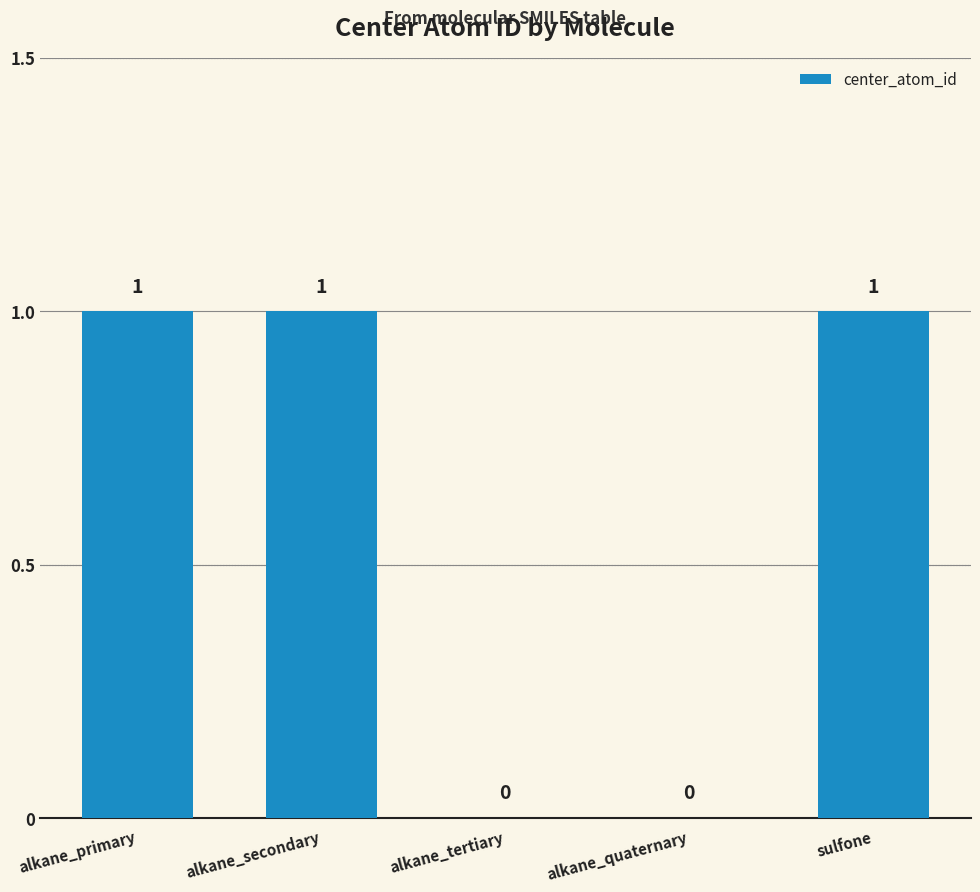

How many values are between 0 and 1?

5